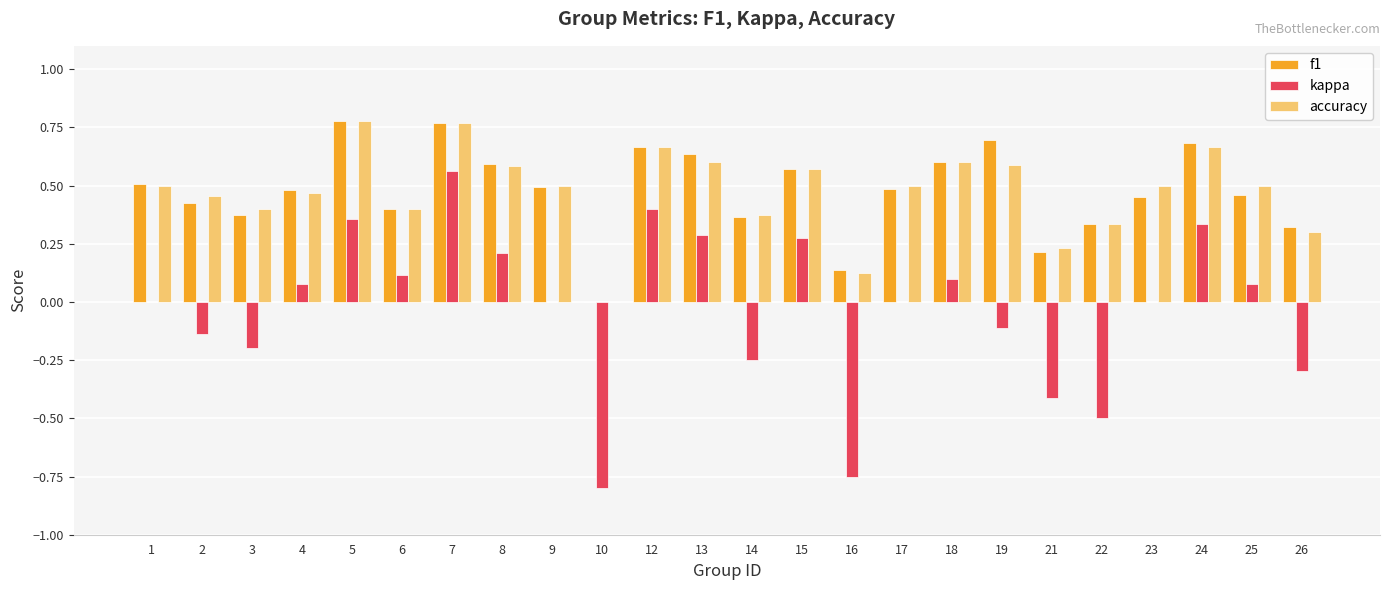

Does the chart contain stacked bars?

No